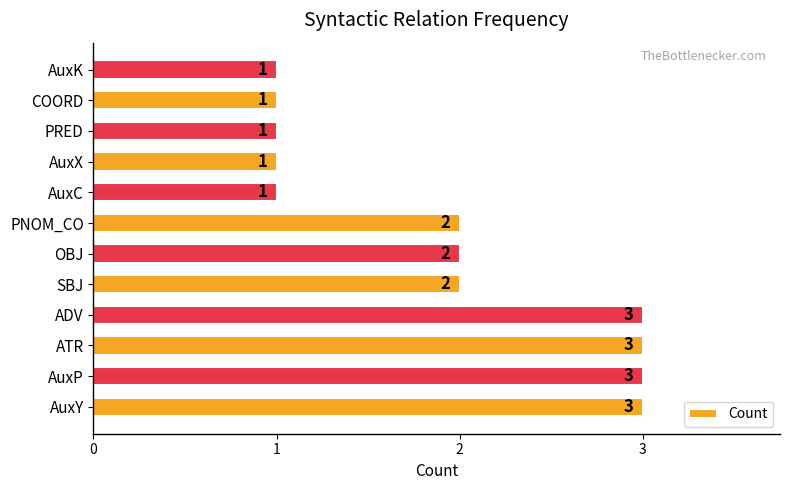

Count the number of data series in this chart.

1